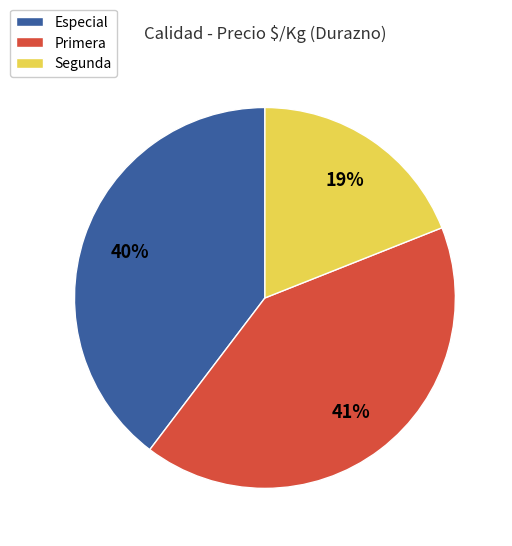

How many segments does this pie chart have?

3